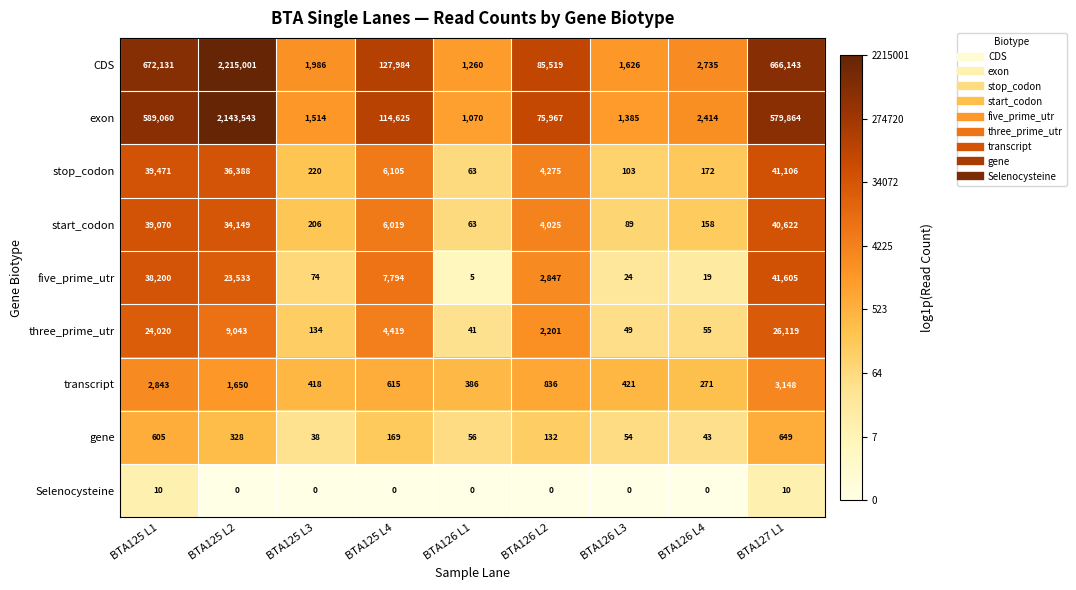

The value of stop_codon at BTA126 L1 is 89. True or false?

False